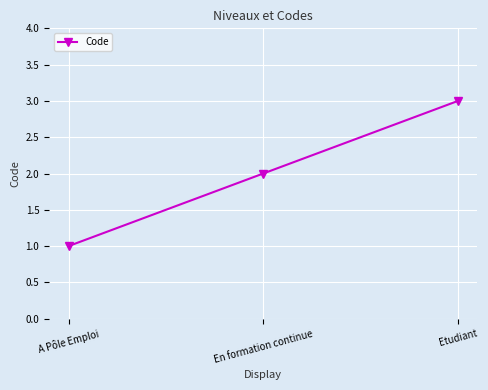

Does the chart display data point markers on the line(s)?

Yes